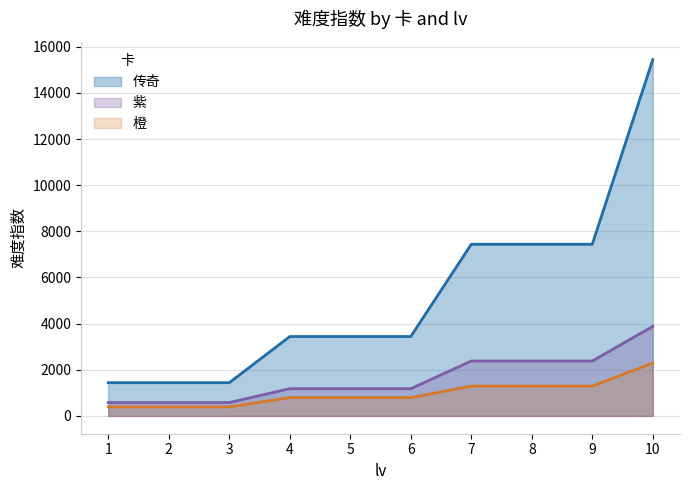

The 紫 series shows 3879 at 10. True or false?

True